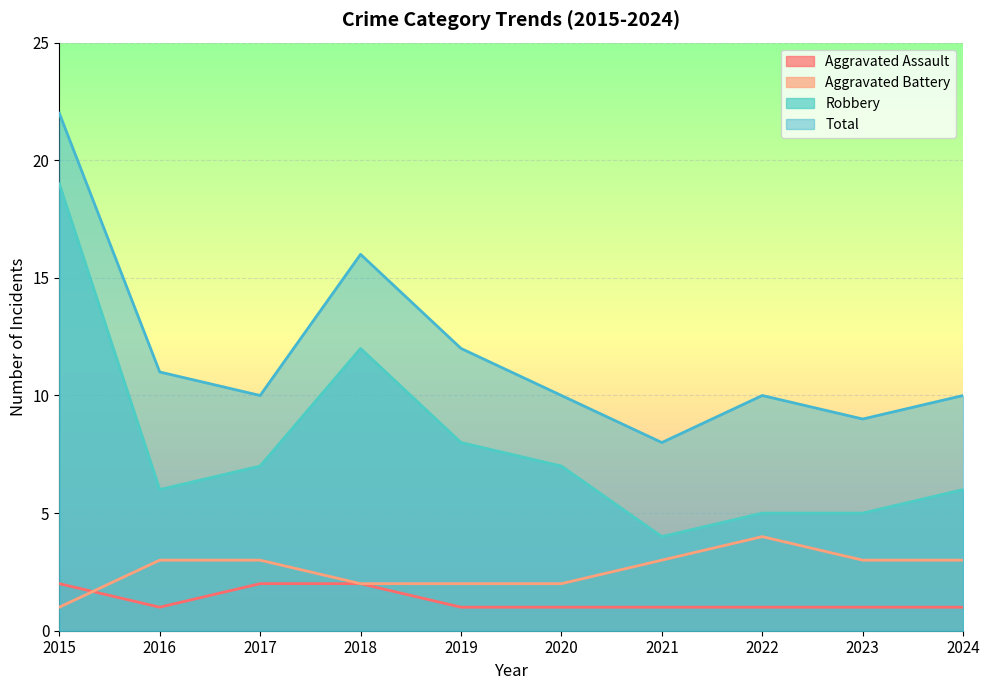

List the labels in order of Aggravated Assault value, largest first.

2015, 2017, 2018, 2016, 2019, 2020, 2021, 2022, 2023, 2024